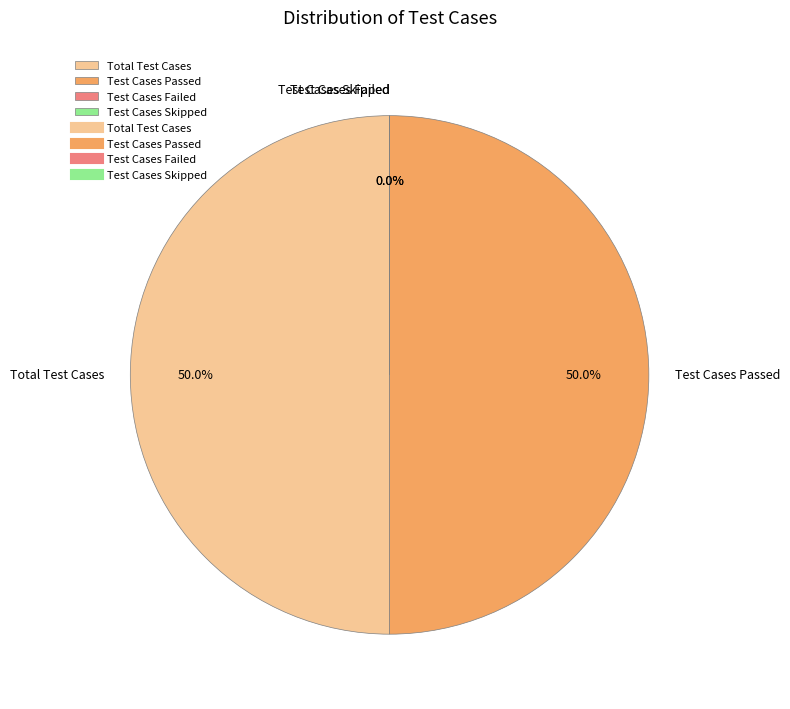

Which has a higher value, Test Cases Skipped or Test Cases Passed?

Test Cases Passed